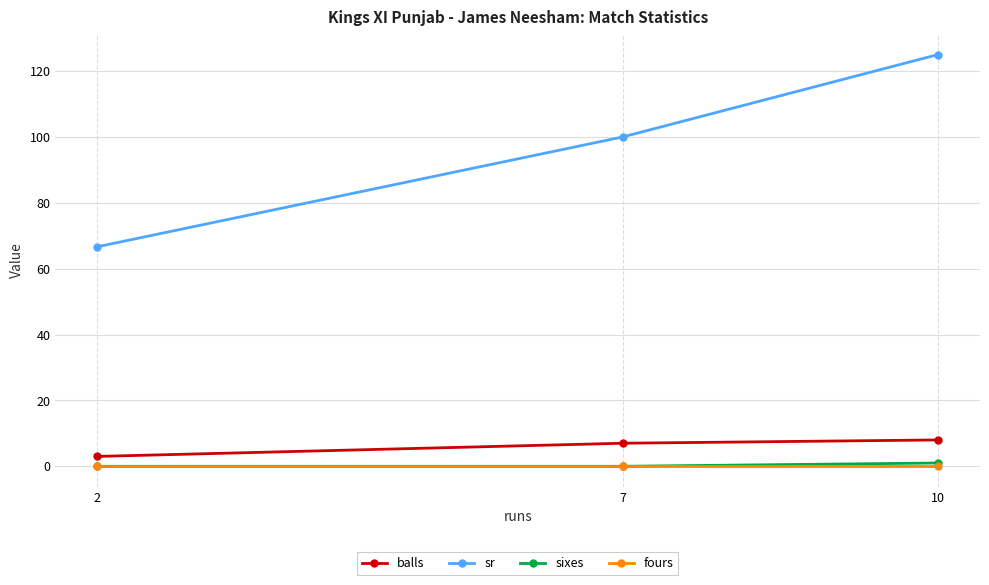

Rank the categories by sr value from highest to lowest.

10, 7, 2